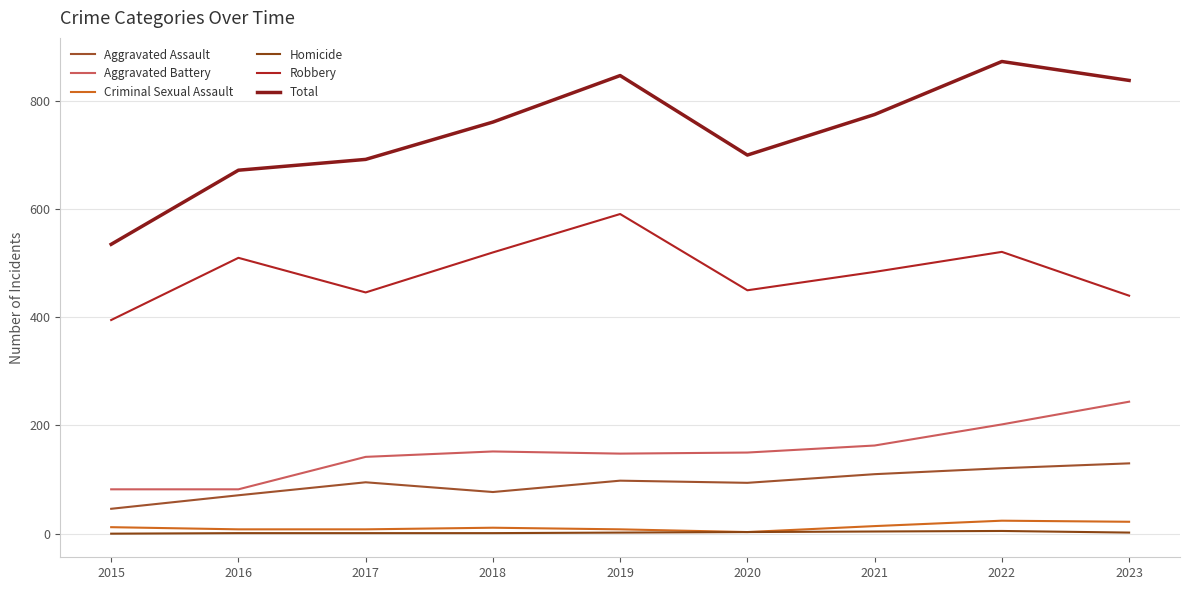

True or false: Criminal Sexual Assault and Aggravated Assault cross at least once.

False